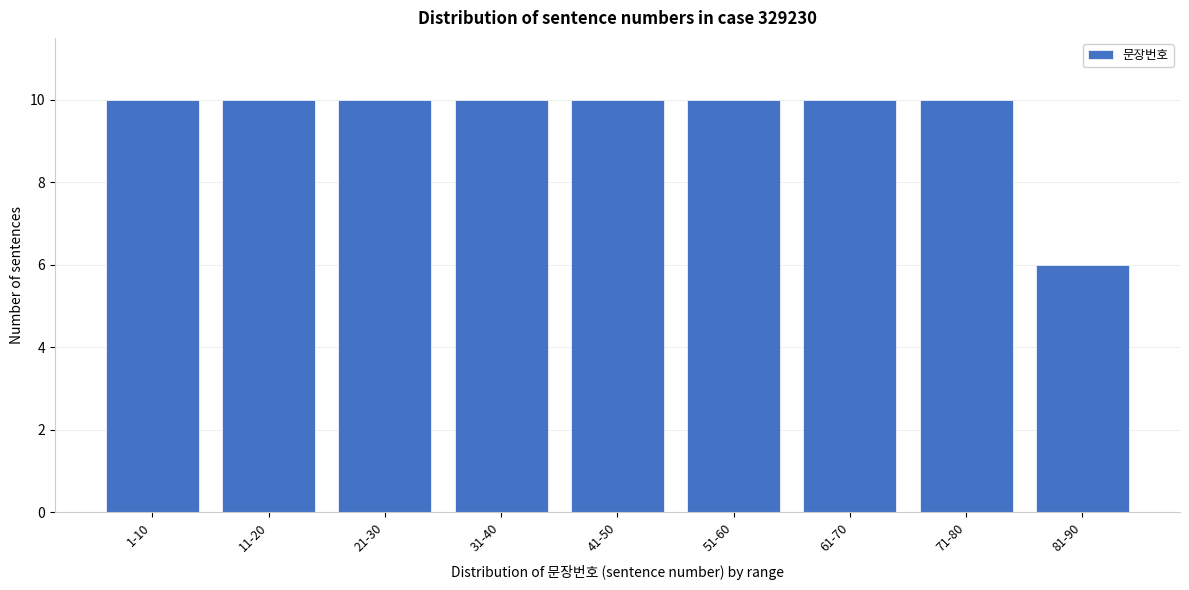

Reading left to right, list all the values displayed in this chart.

10	10	10	10	10	10	10	10	6